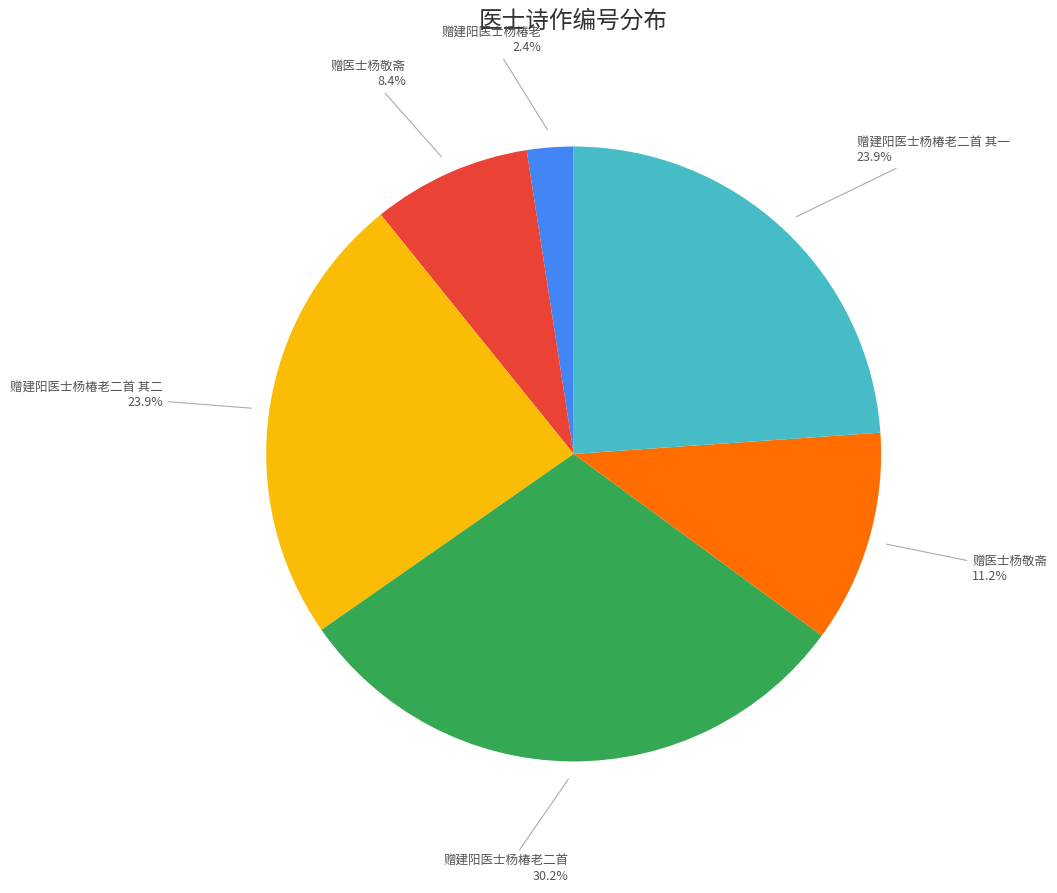

Is there any slice that represents more than half of the pie?

No